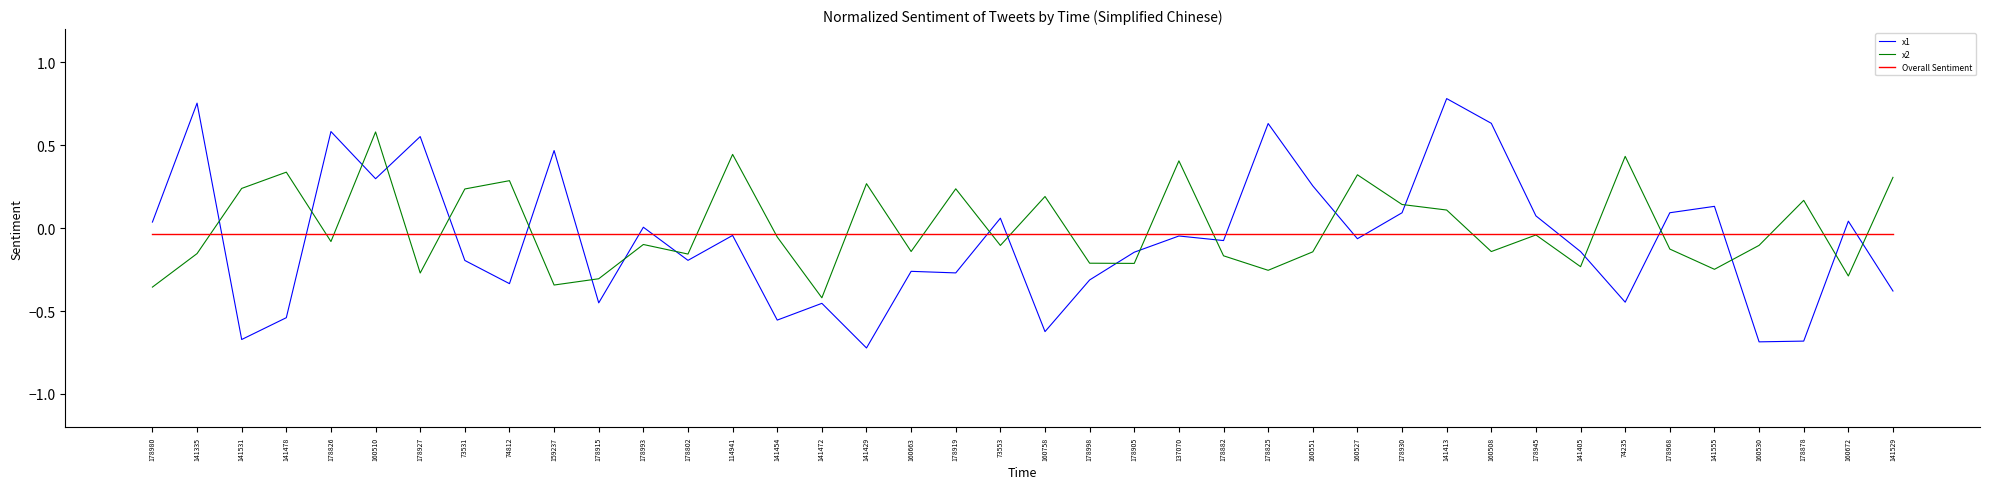

Is the value of x2 at 178968 greater than the value of x1 at 114941?

No